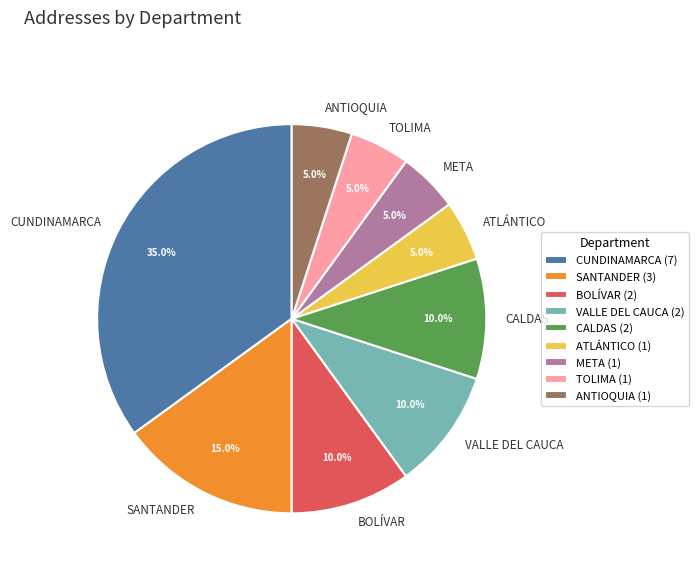

Count the number of slices in the pie.

9